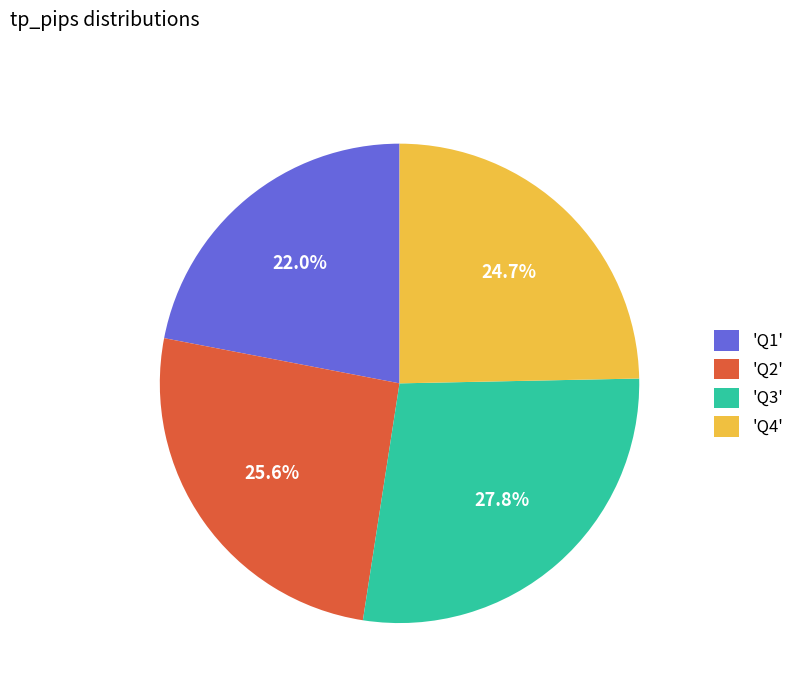

What is the ratio of the value at 'Q1' to the value at 'Q2'?

0.9